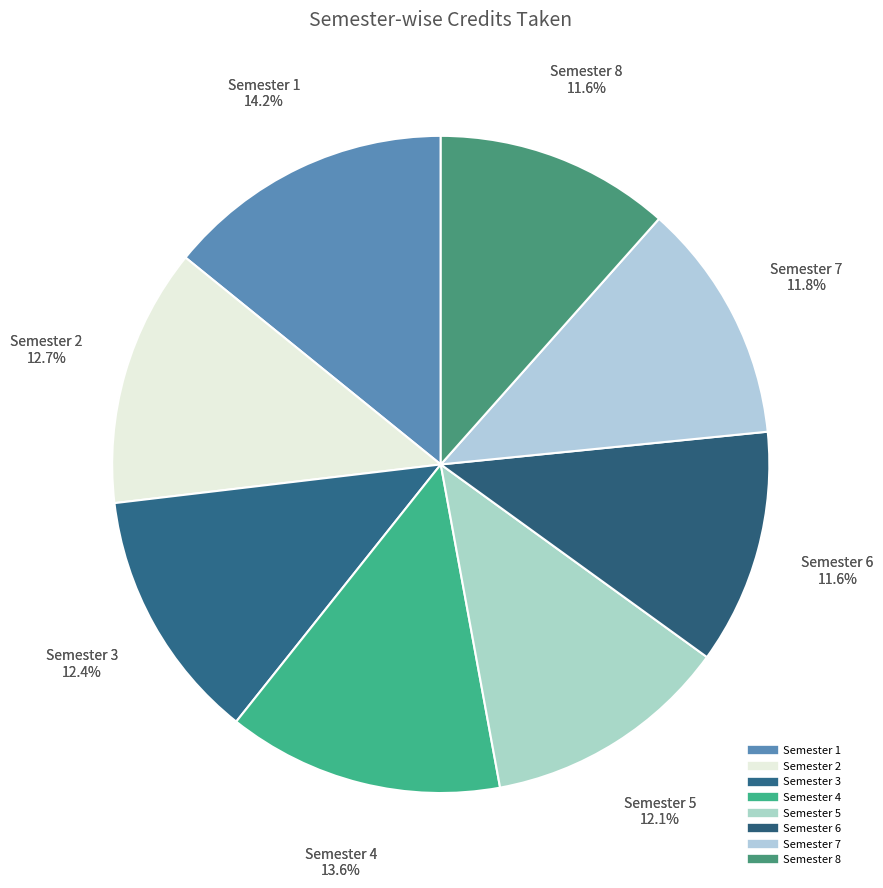

To the nearest percent, what is the difference between the largest and smallest slice percentages?

3%